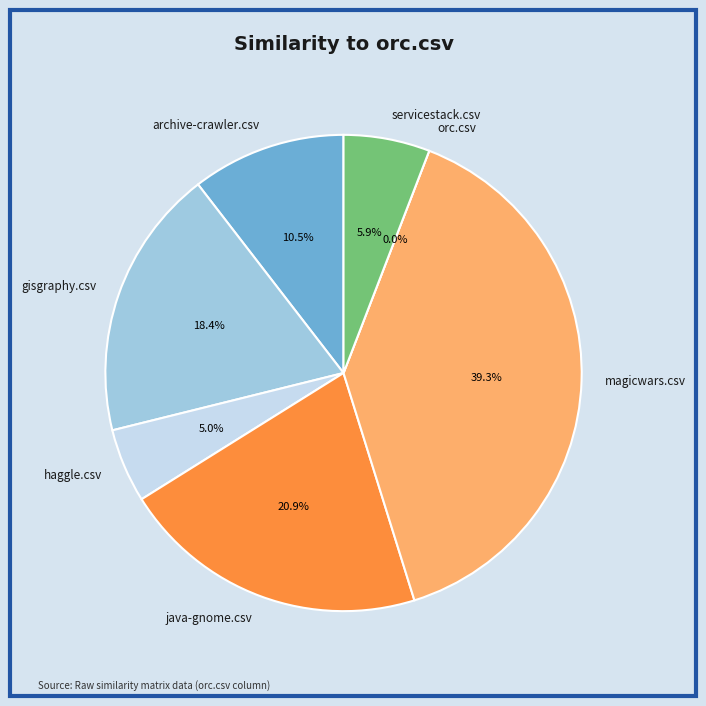

Does haggle.csv represent more than half of the total?

No